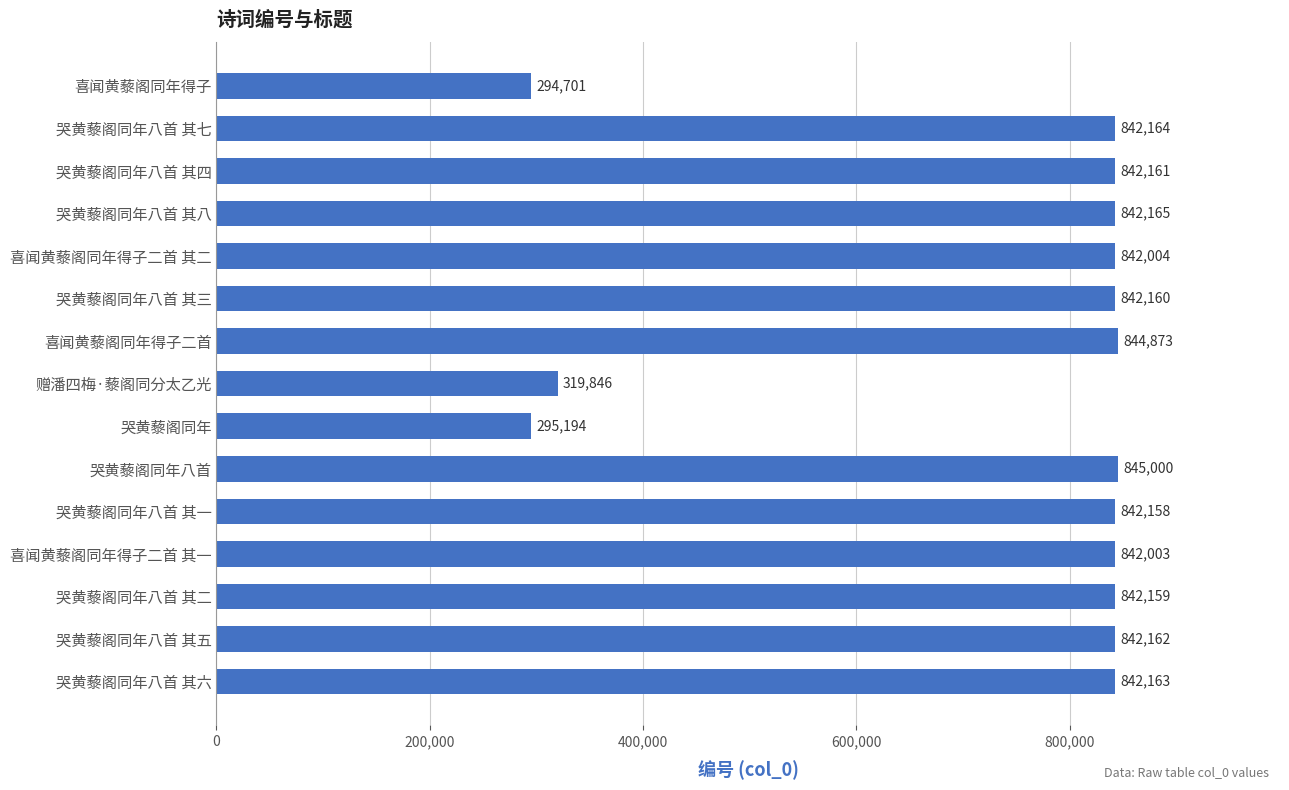

The chart shows a value of 548923 at 哭黄藜阁同年八首 其六. True or false?

False